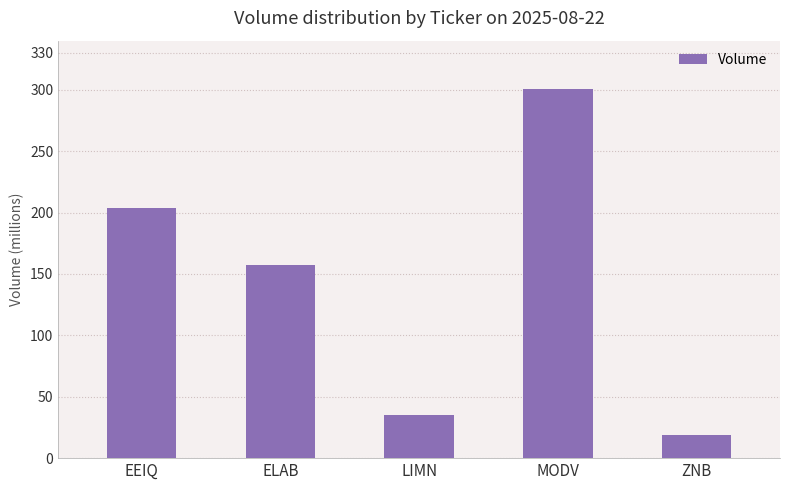

What is the label of the 5th bar from the right?

EEIQ